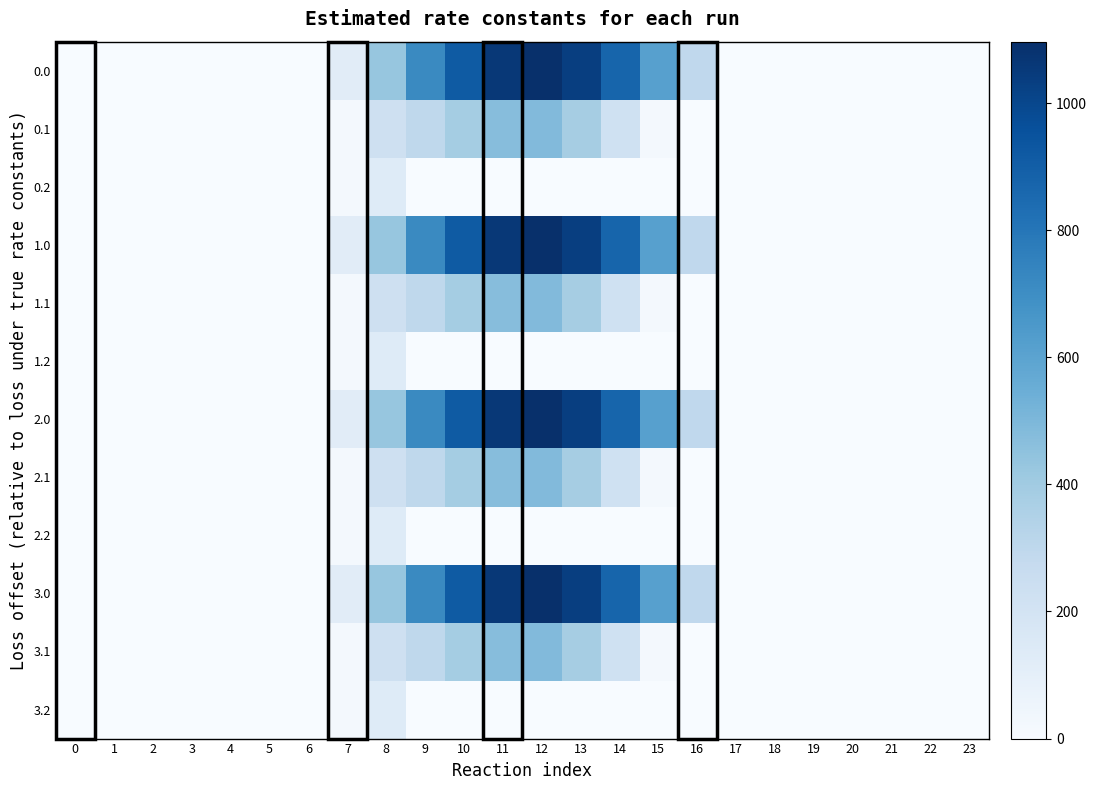

At 22, list the series in order from largest to smallest.

0.0, 0.1, 0.2, 1.0, 1.1, 1.2, 2.0, 2.1, 2.2, 3.0, 3.1, 3.2